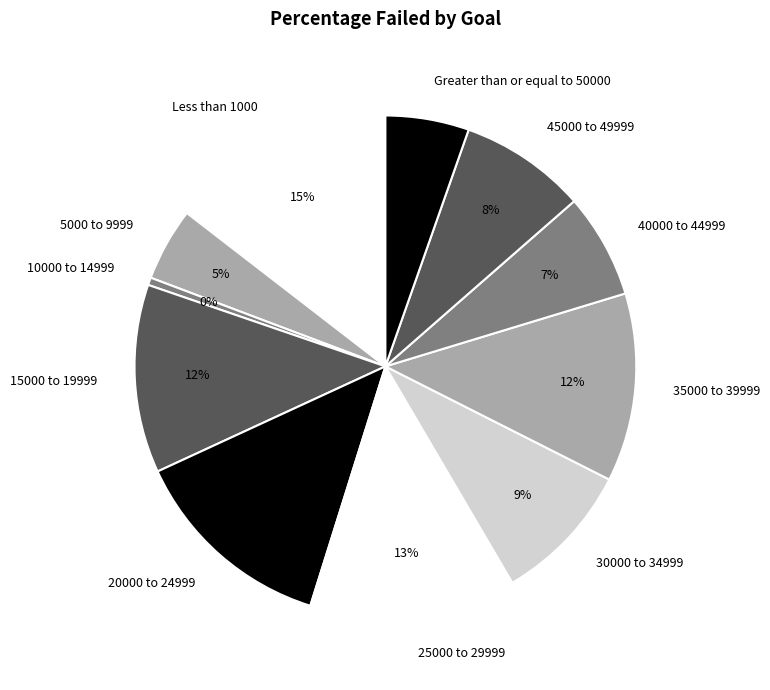

Is it true that 10000 to 14999 is 11% of the pie?

False